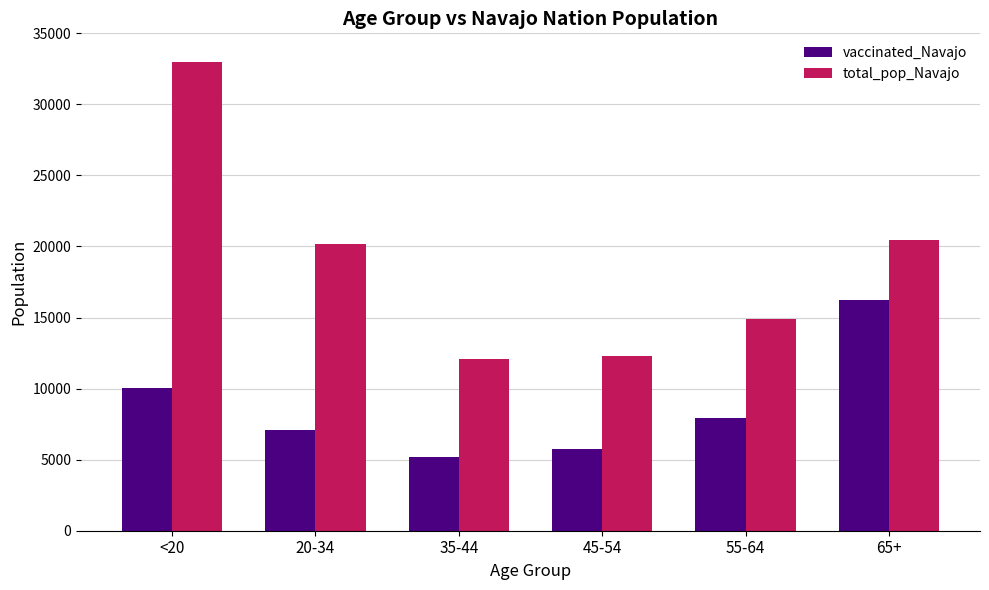

Is the value of vaccinated_Navajo at 45-54 greater than the value of total_pop_Navajo at 45-54?

No